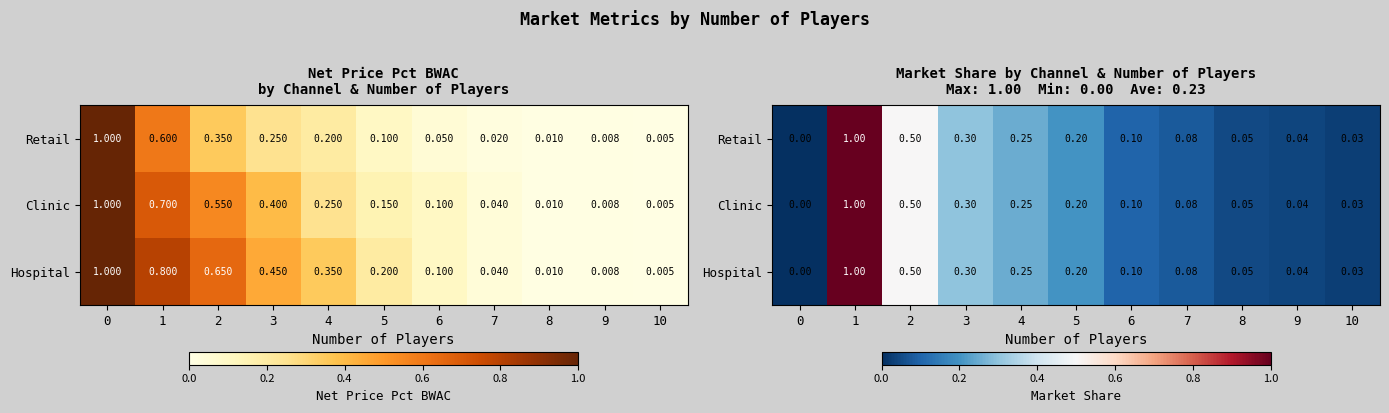

What is the sum of the Clinic values at 6 and 2?

0.6